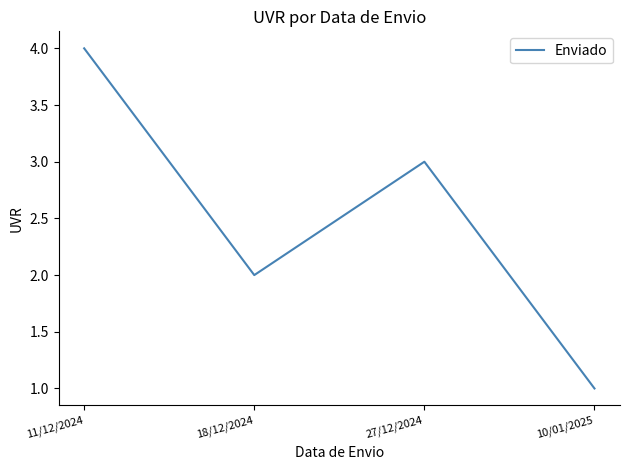

Rank the categories by value from lowest to highest.

10/01/2025, 18/12/2024, 27/12/2024, 11/12/2024